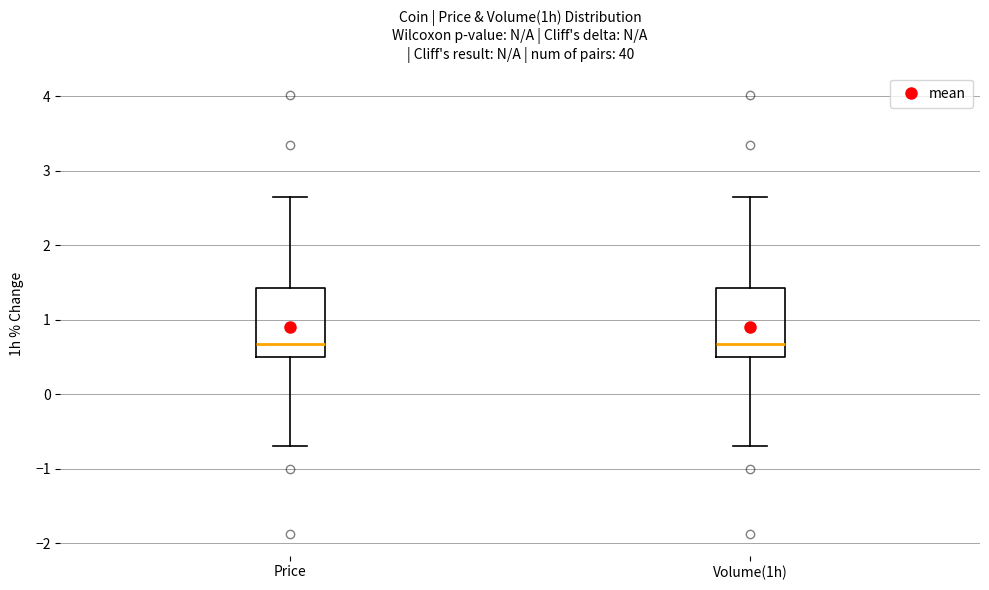

Where is the lower edge of the box for Price on the y-axis? The values are not printed on the chart, so give them approximately, as read against the axis.

0.5